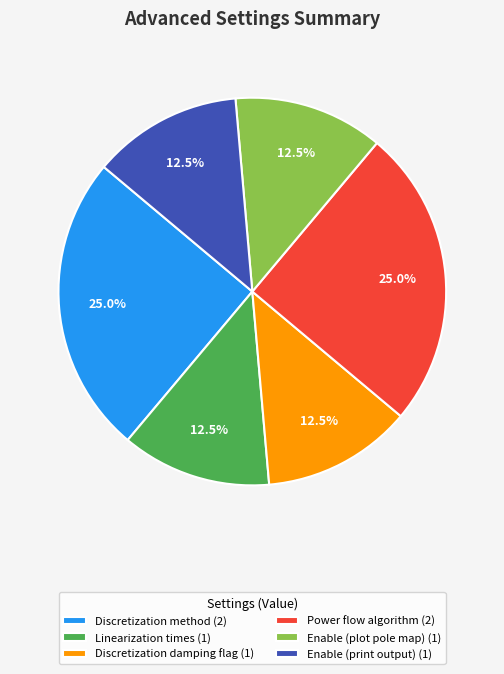

What percentage is NOT represented by Enable (plot pole map) (1)?

87.5%